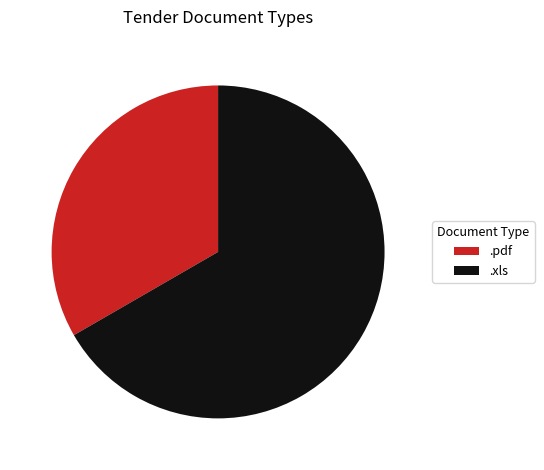

Which slice is the largest?

.xls